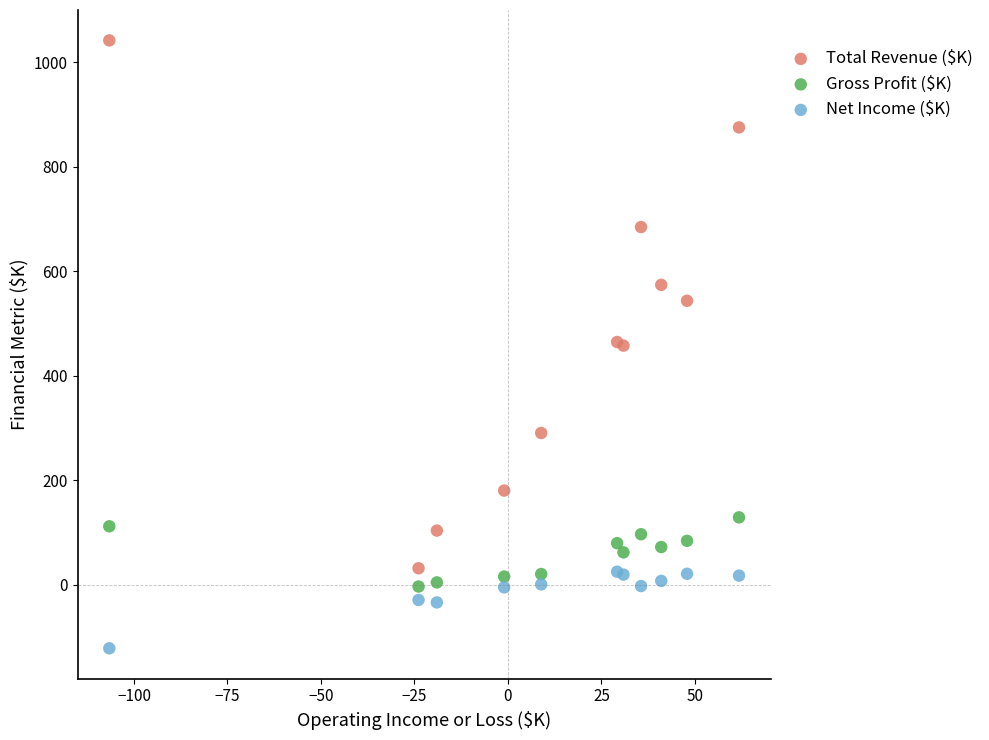

Which series reaches the minimum Y coordinate?

Net Income ($K)